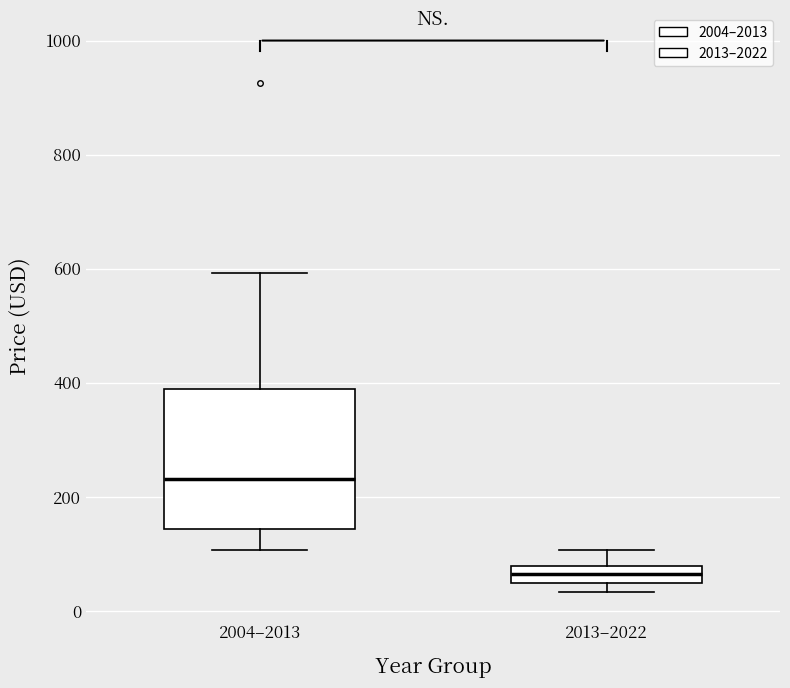

Where does the median line of the box for 2013–2022 sit on the y-axis? The values are not printed on the chart, so give them approximately, as read against the axis.

60